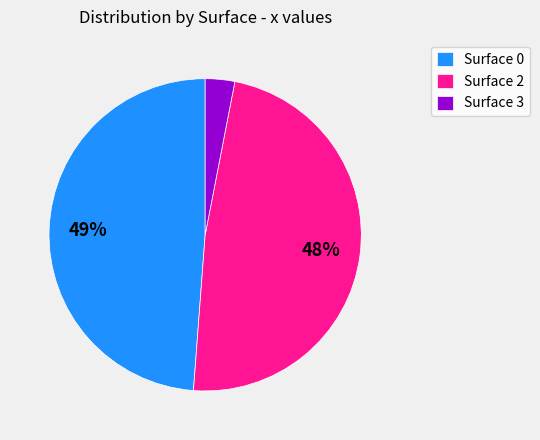

To the nearest percent, what is the average slice percentage?

33%